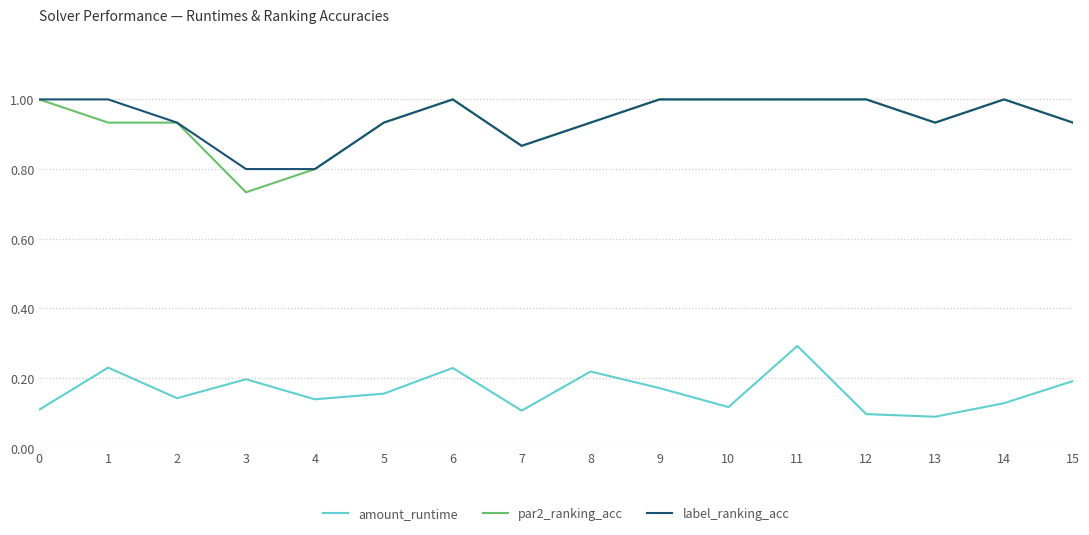

At which category does amount_runtime reach its first local peak?

1